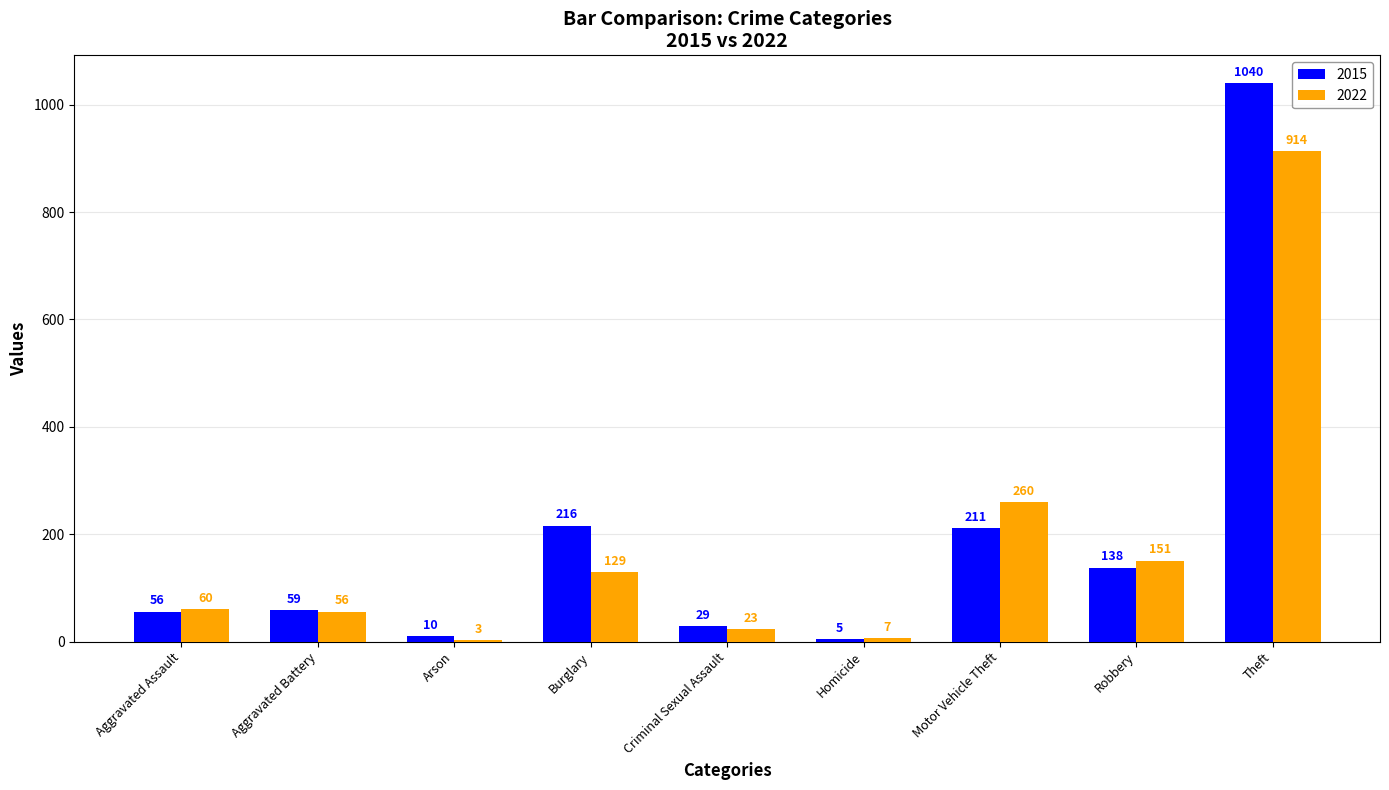

At which category is the sum across all series the highest?

Theft